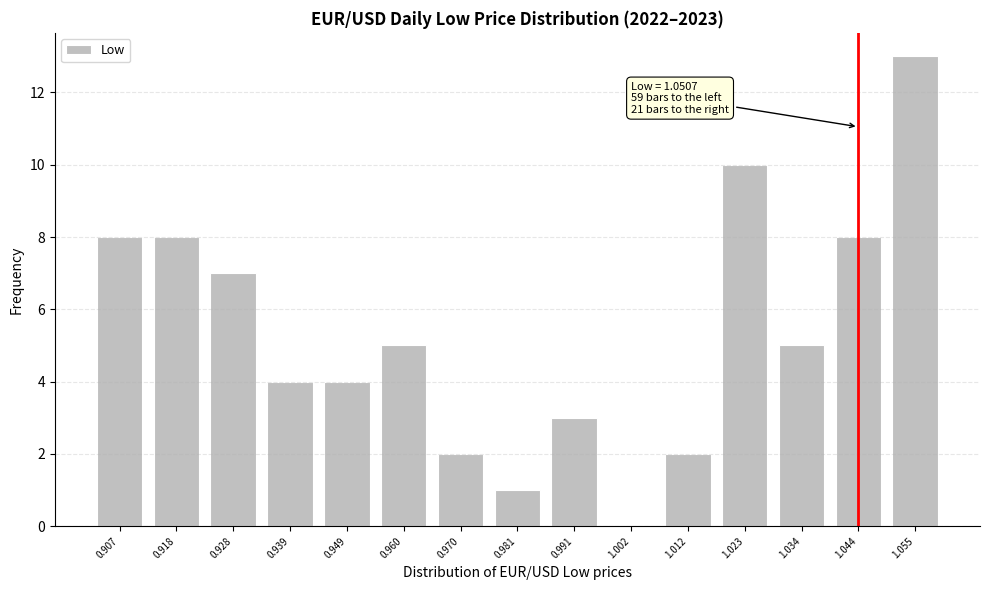

Reading left to right, extract all data points from this chart.

0.907=8	0.918=8	0.928=7	0.939=4	0.949=4	0.960=5	0.970=2	0.981=1	0.991=3	1.002=0	1.012=2	1.023=10	1.034=5	1.044=8	1.055=13